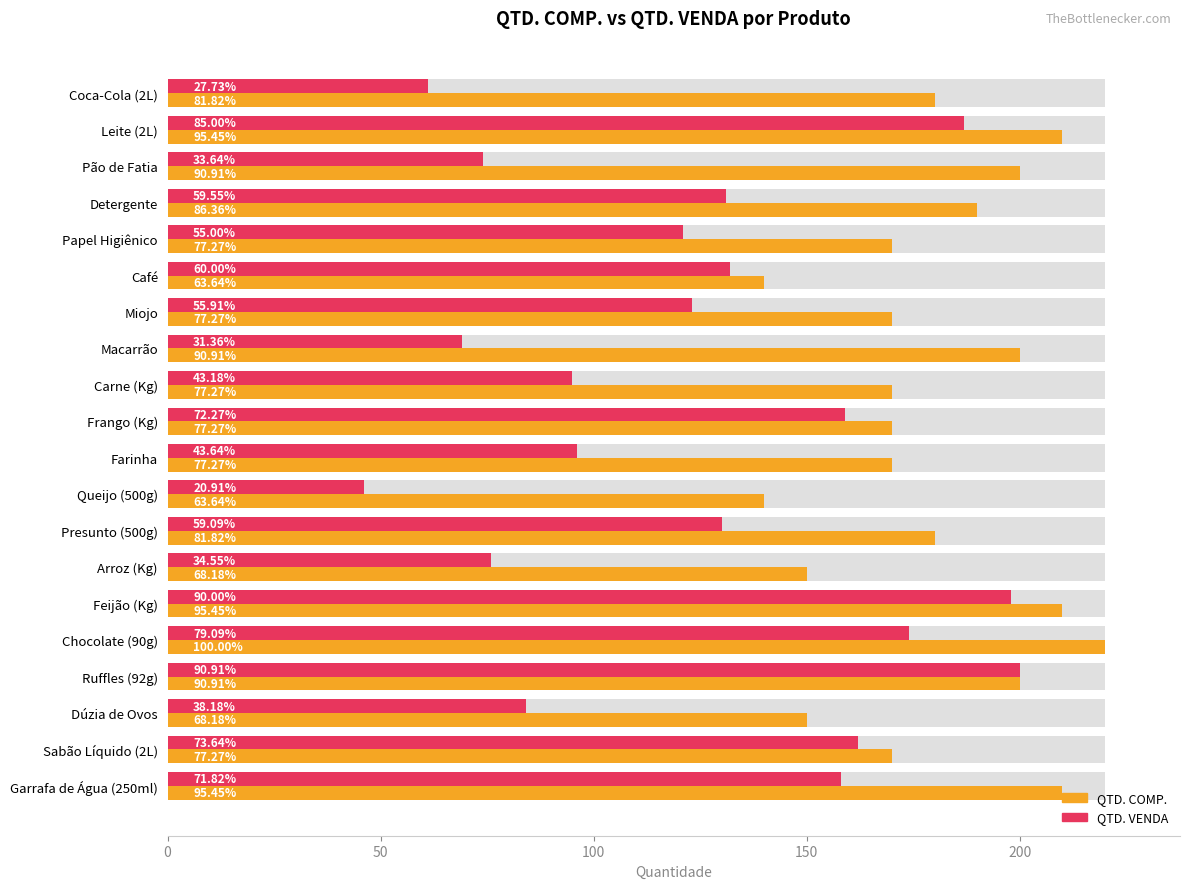

What position from the left is Feijão (Kg)?

15